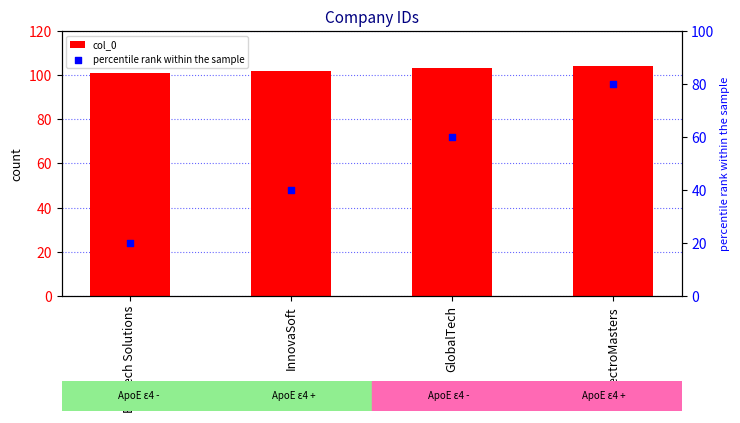

Which series reaches the minimum Y coordinate?

percentile rank within the sample